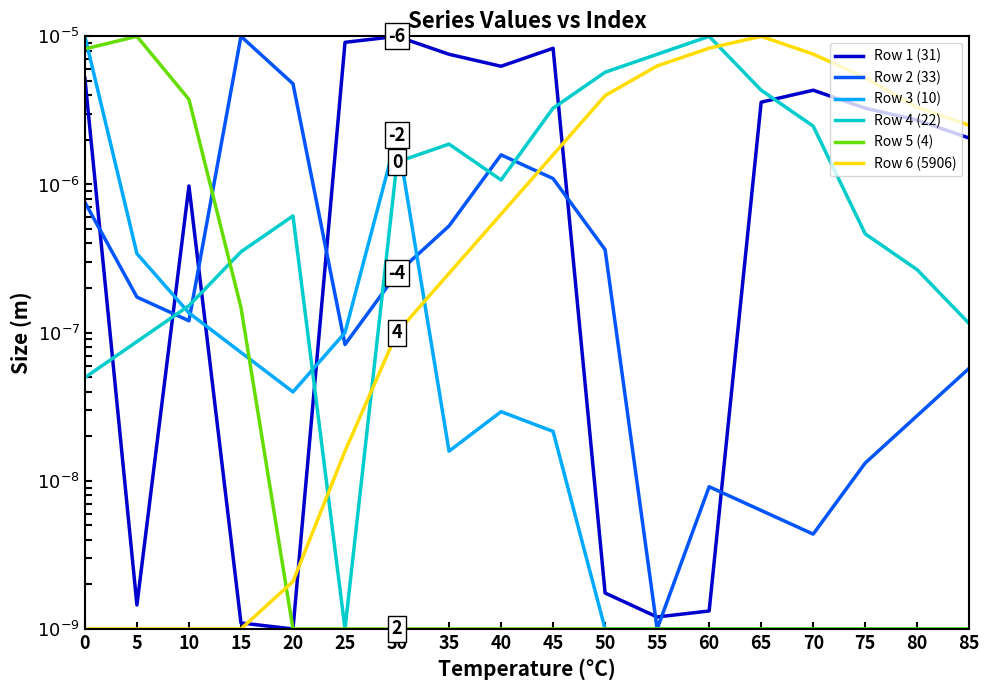

List the series in order of their peak value, highest first.

Row 1 (31), Row 2 (33), Row 3 (10), Row 4 (22), Row 5 (4), Row 6 (5906)